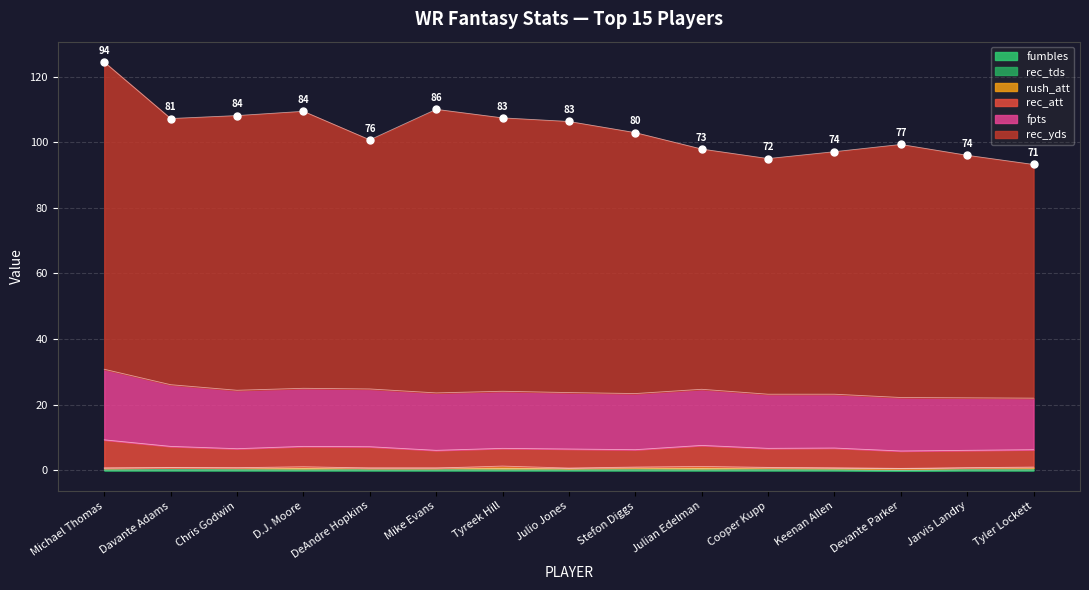

True or false: rec_att and fumbles intersect in this chart.

False